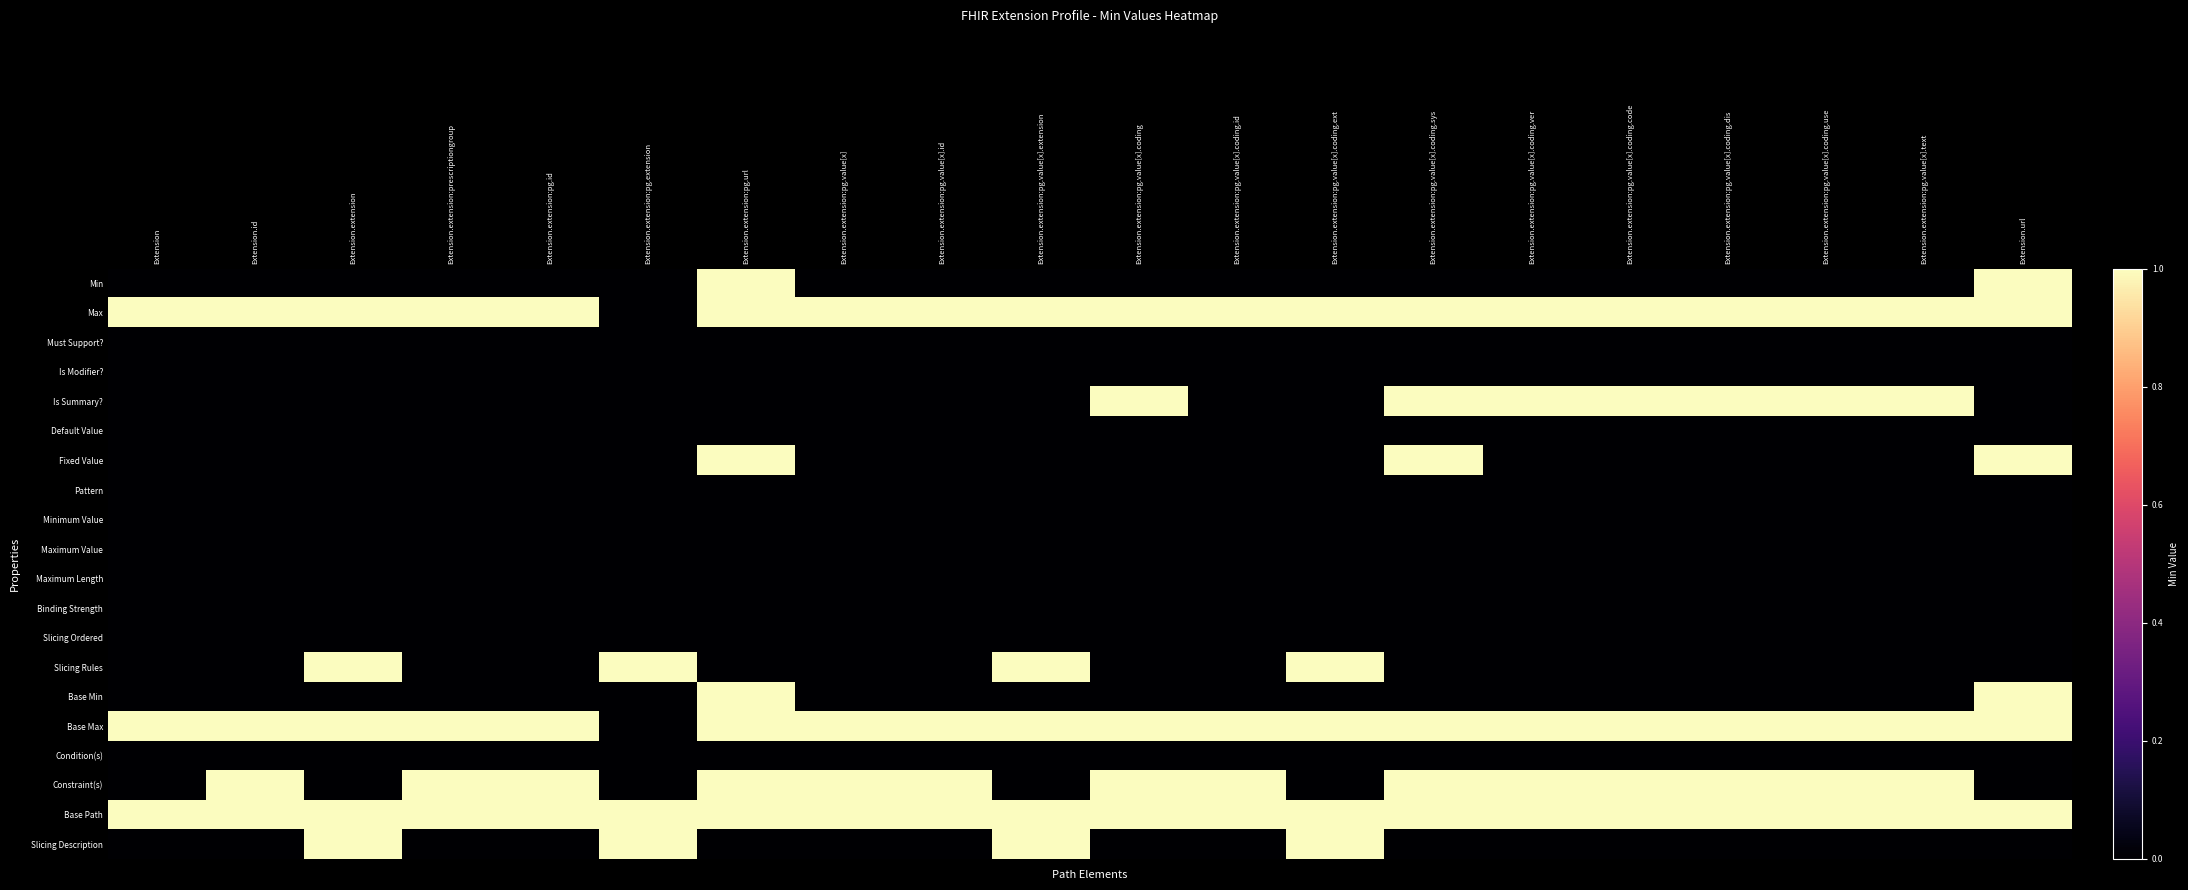

How many categories are shown in the chart?

20